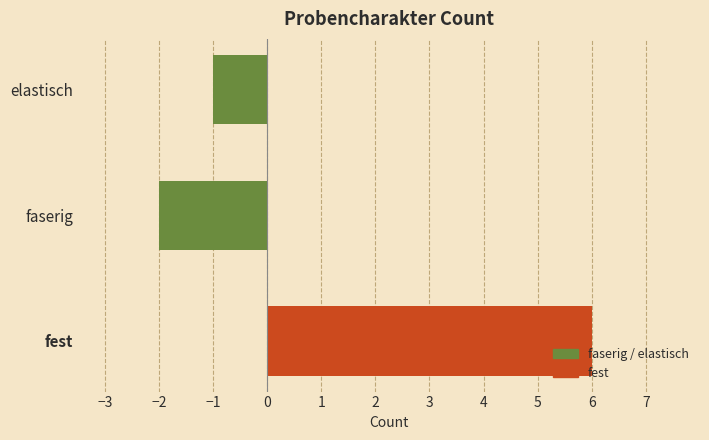

Is it true that the value at elastisch is 0?

False